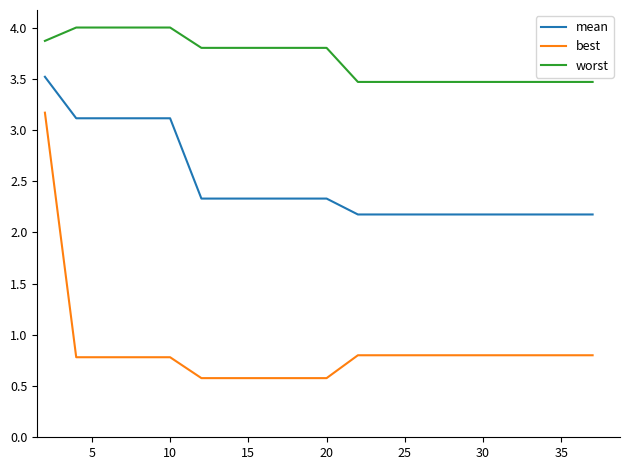

Rank the series by their maximum value, from lowest to highest.

best, mean, worst